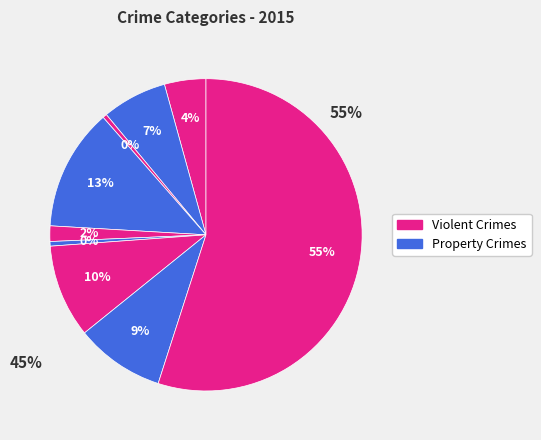

To the nearest percent, what is the difference between the largest and smallest slice percentages?

55%